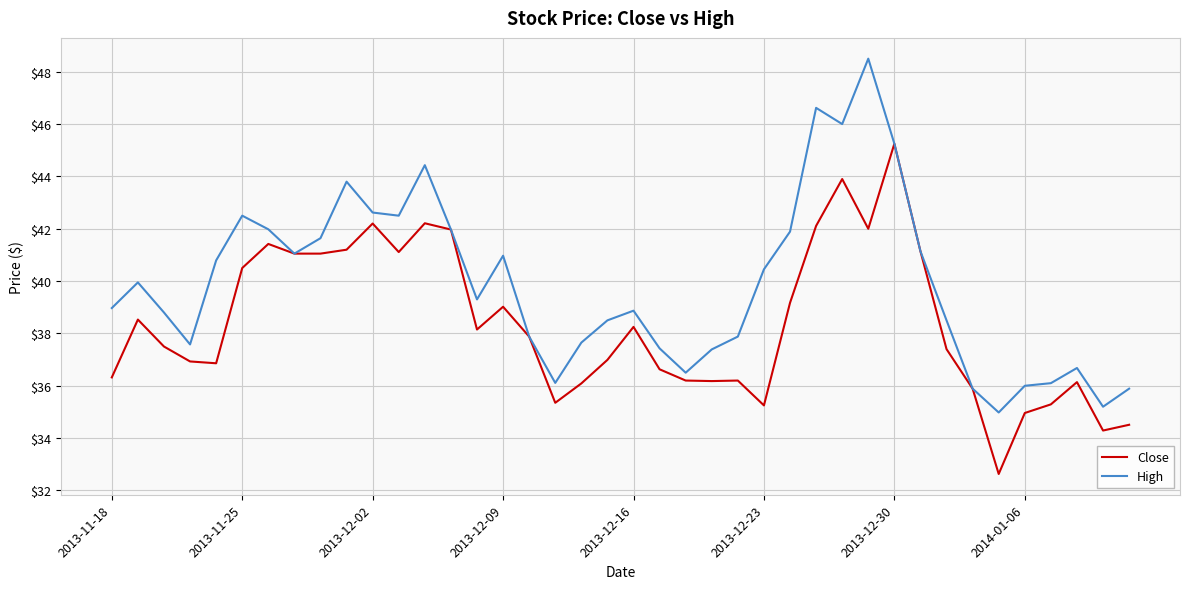

Which series has the widest spread of values?

High